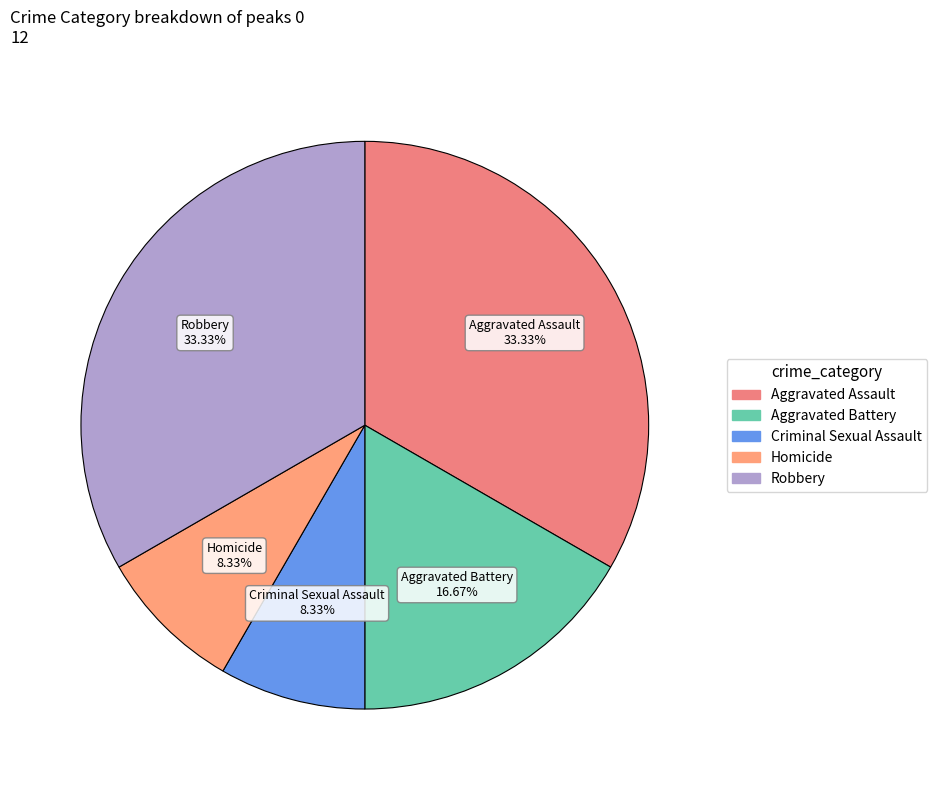

What portion of the pie excludes Robbery?

66.7%